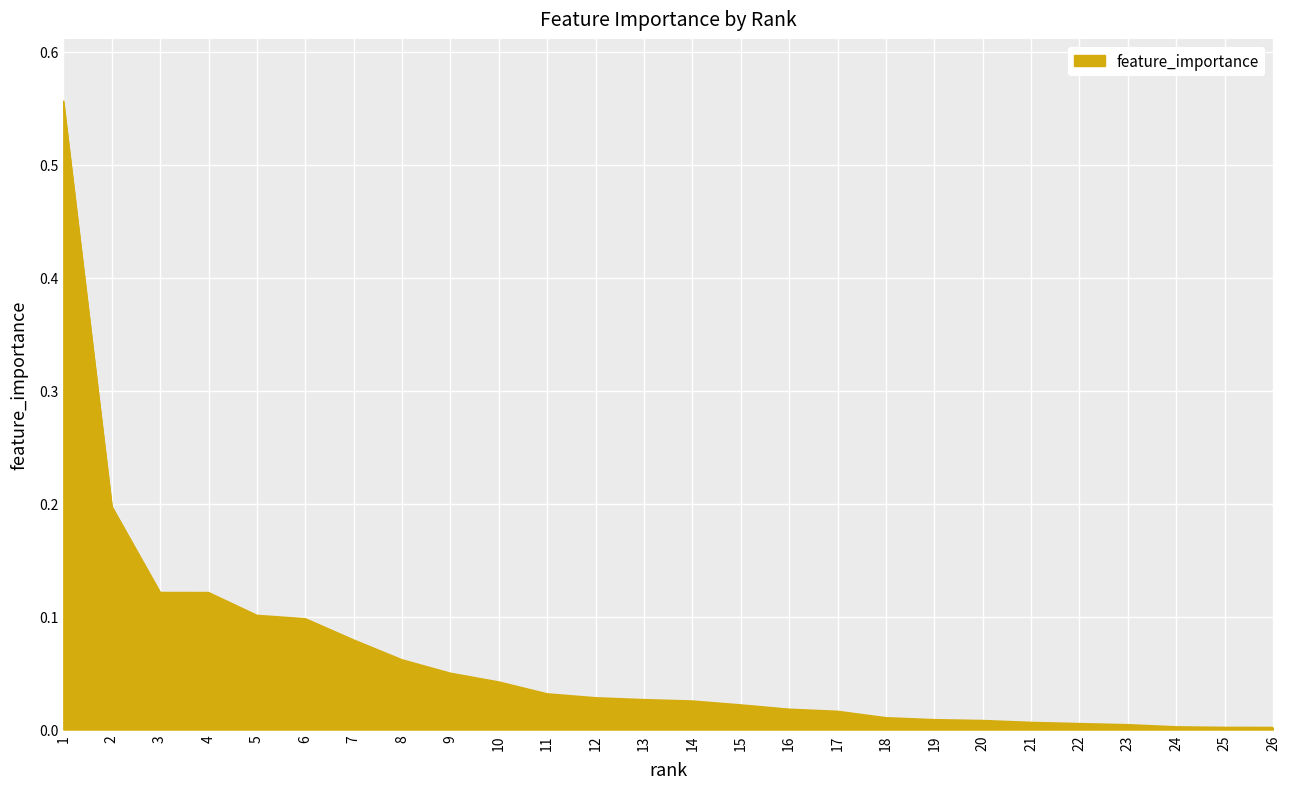

Does the chart have visible grid lines?

Yes